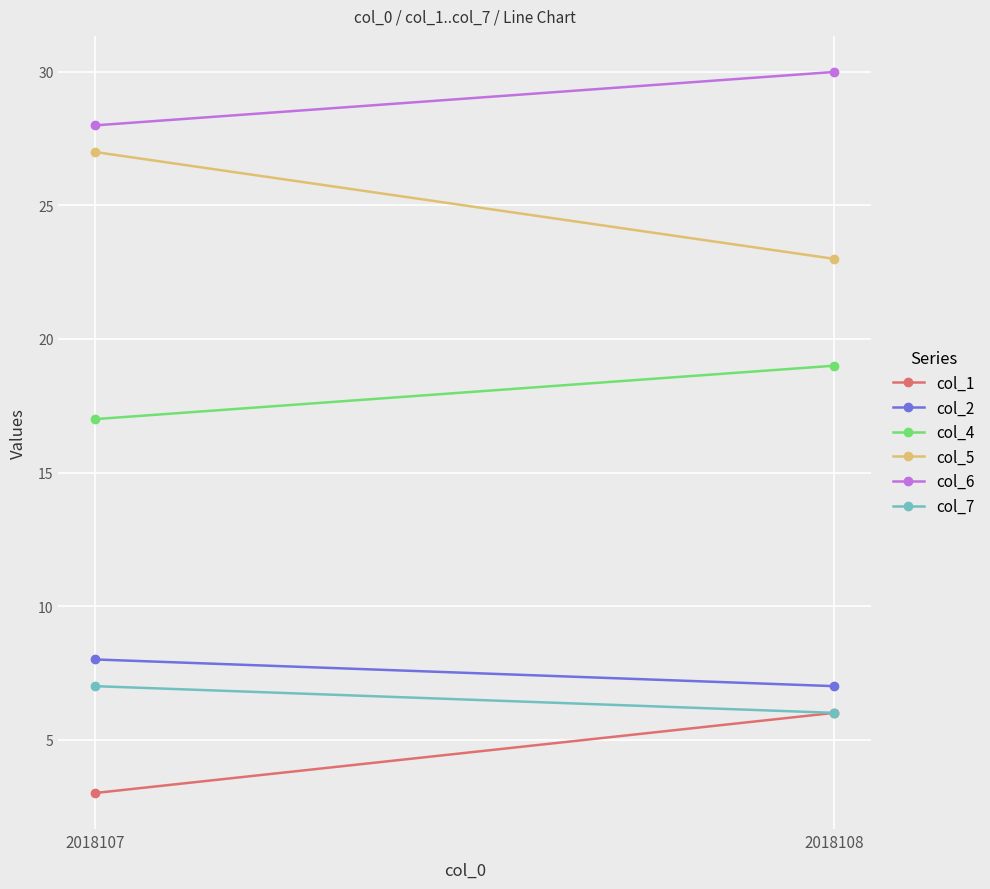

What is the greatest value displayed?

30